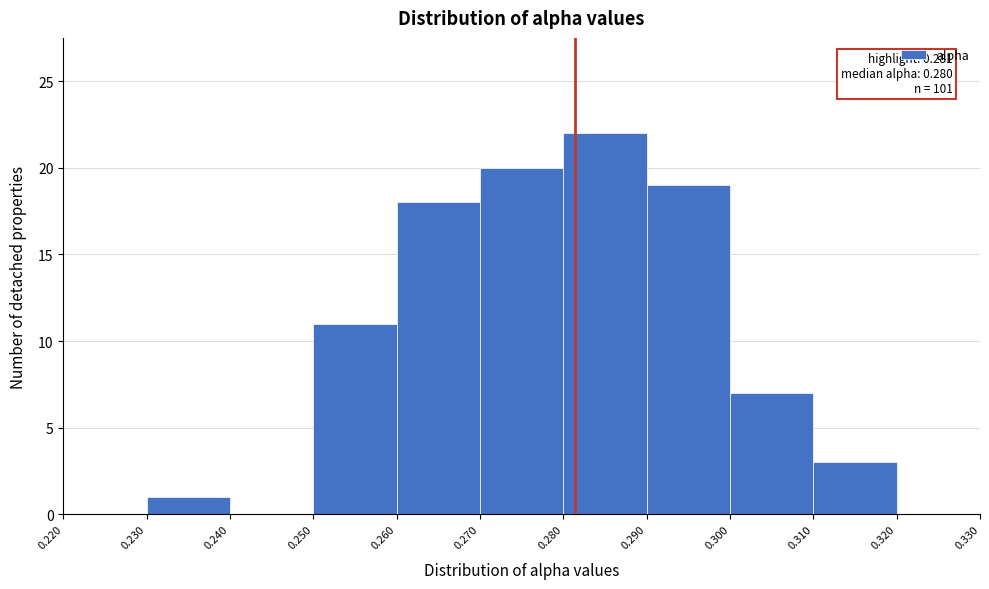

Which range on the x-axis has the tallest bar?

0.280 to 0.290